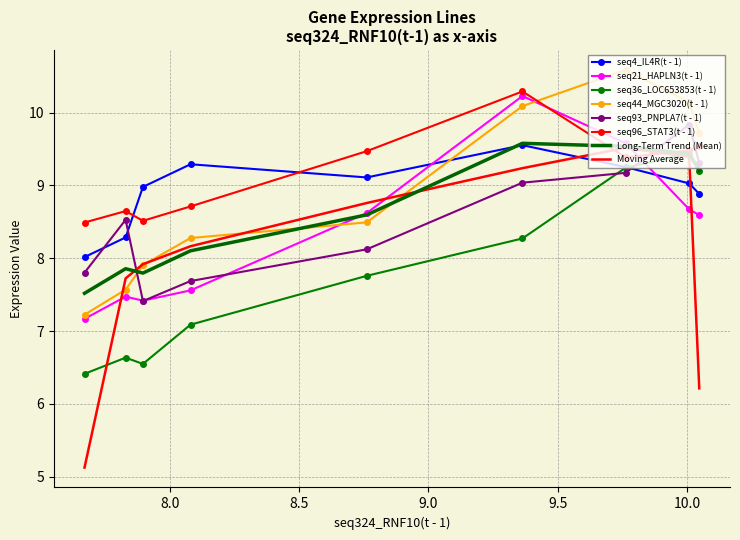

At which label is seq96_STAT3(t - 1) closest to 9?

10.0